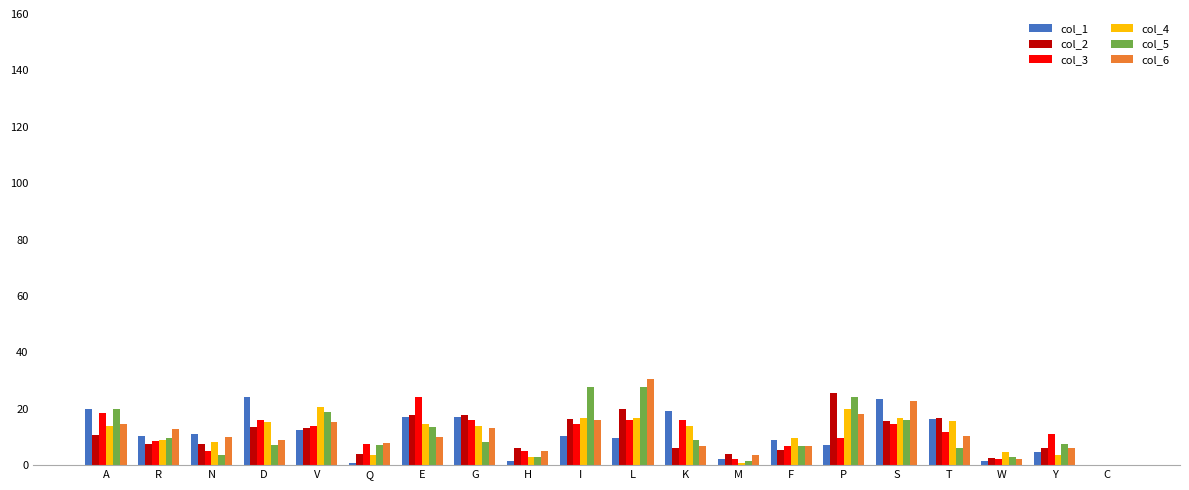

True or false: col_2 has a value of 4.1 at M.

True